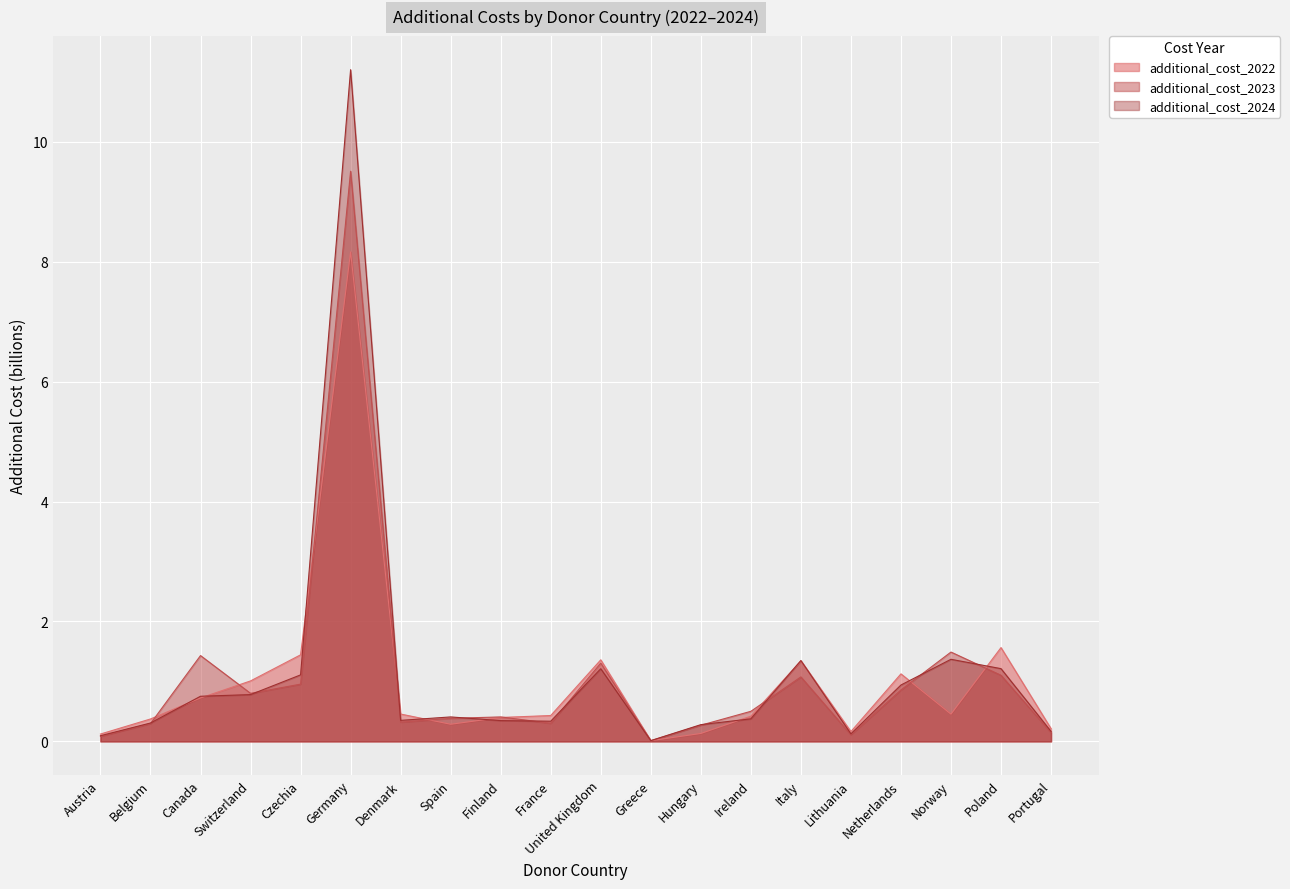

The value of additional_cost_2023 at Belgium is 0.2. True or false?

False